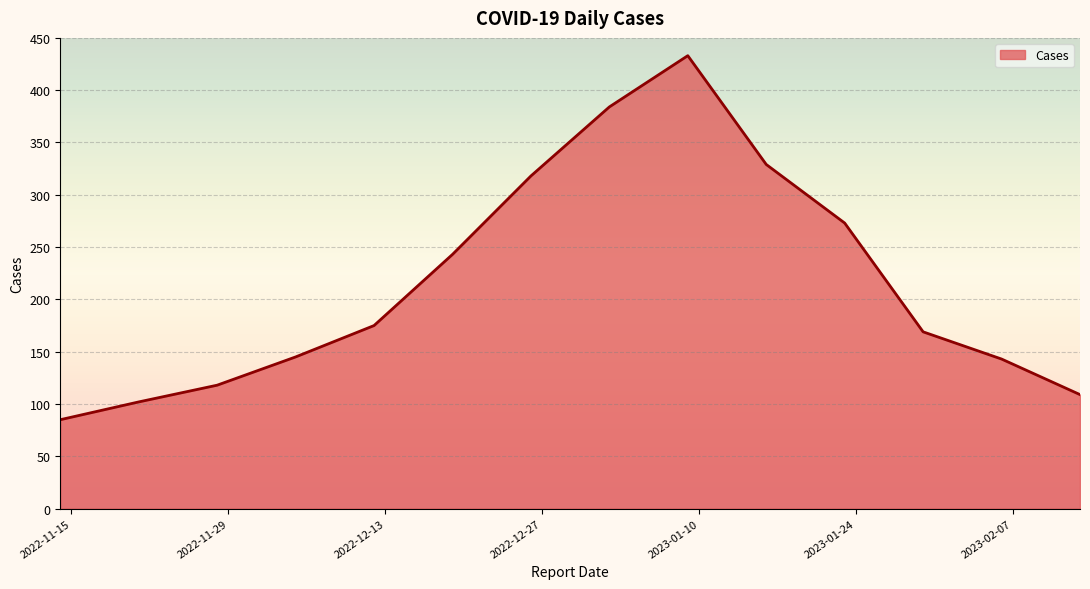

What is the minimum value shown in the chart?

85